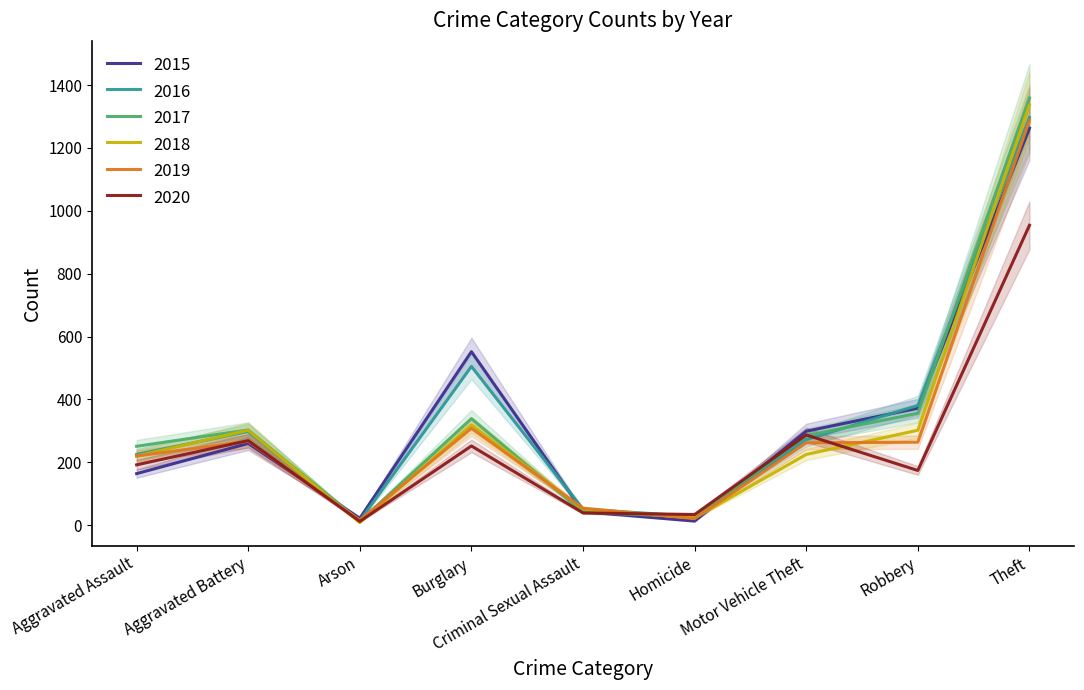

What is the average value of the 2017 series?

330